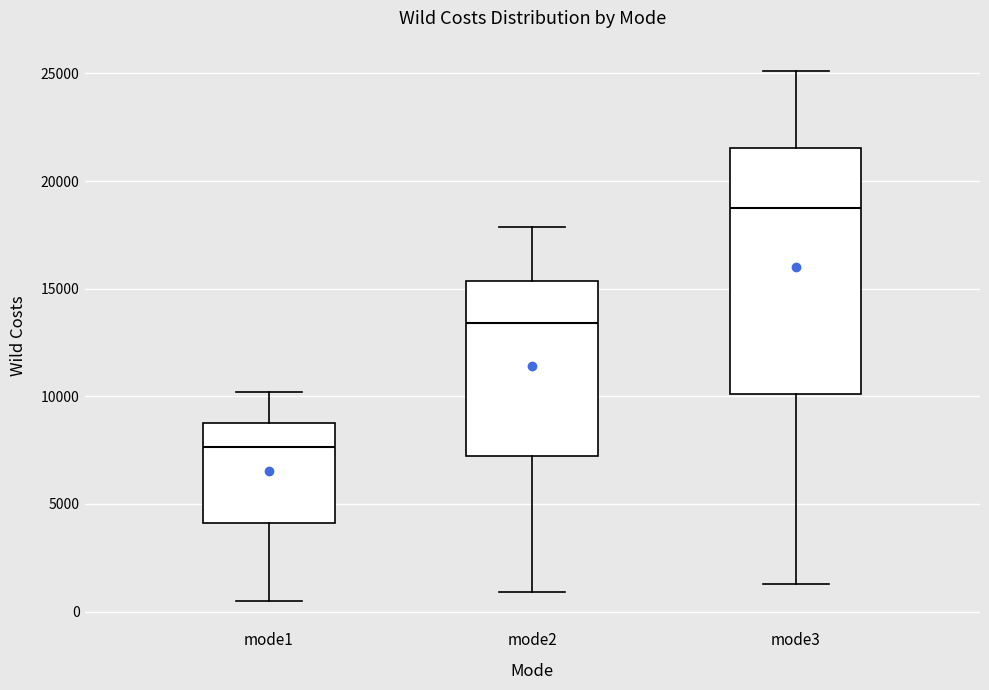

Comparing the boxes themselves (not the whiskers), which one is the tallest?

mode3